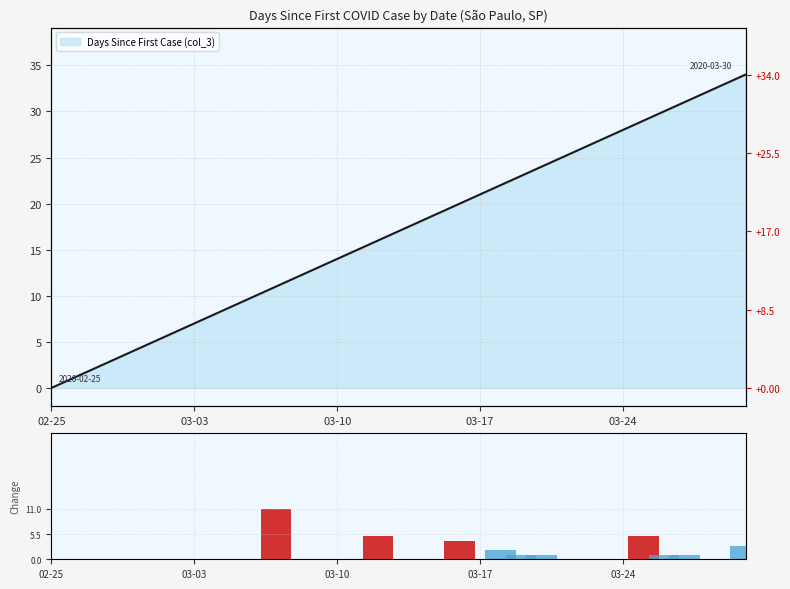

What is the difference between the maximum and minimum values?

34